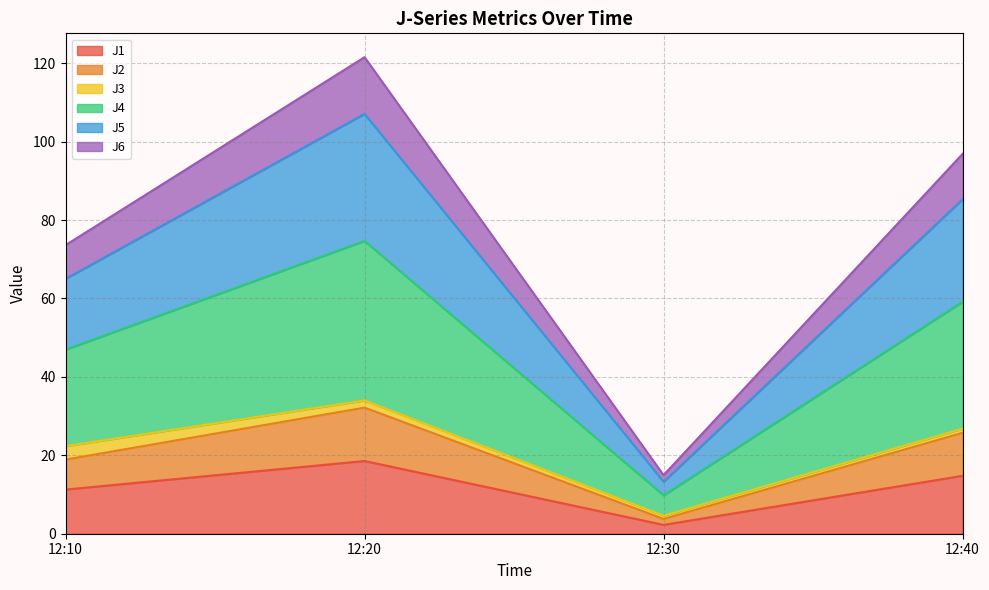

How many data points does each series have?

4